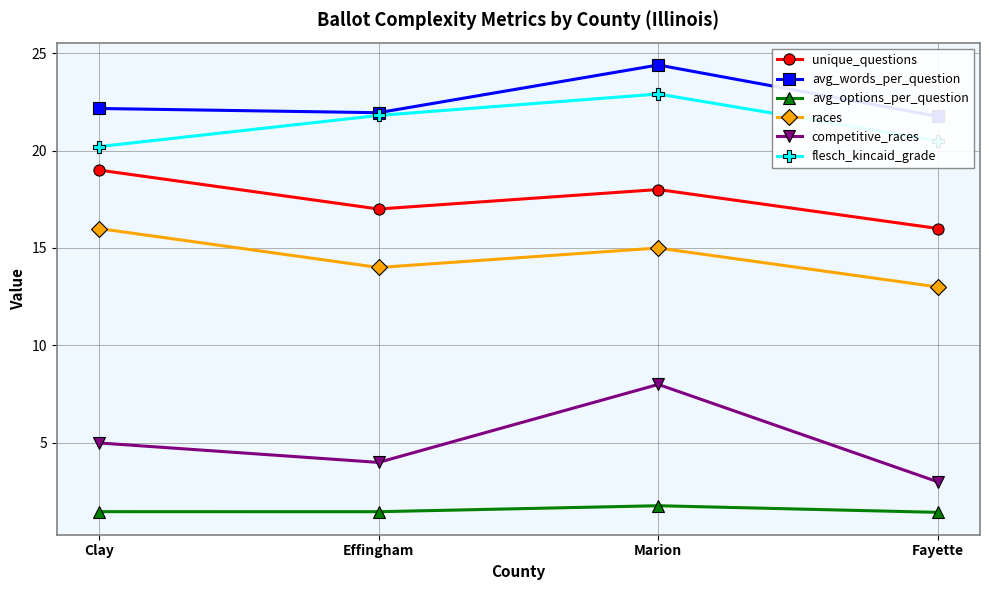

What are all the series names shown in the legend?

unique_questions, avg_words_per_question, avg_options_per_question, races, competitive_races, flesch_kincaid_grade